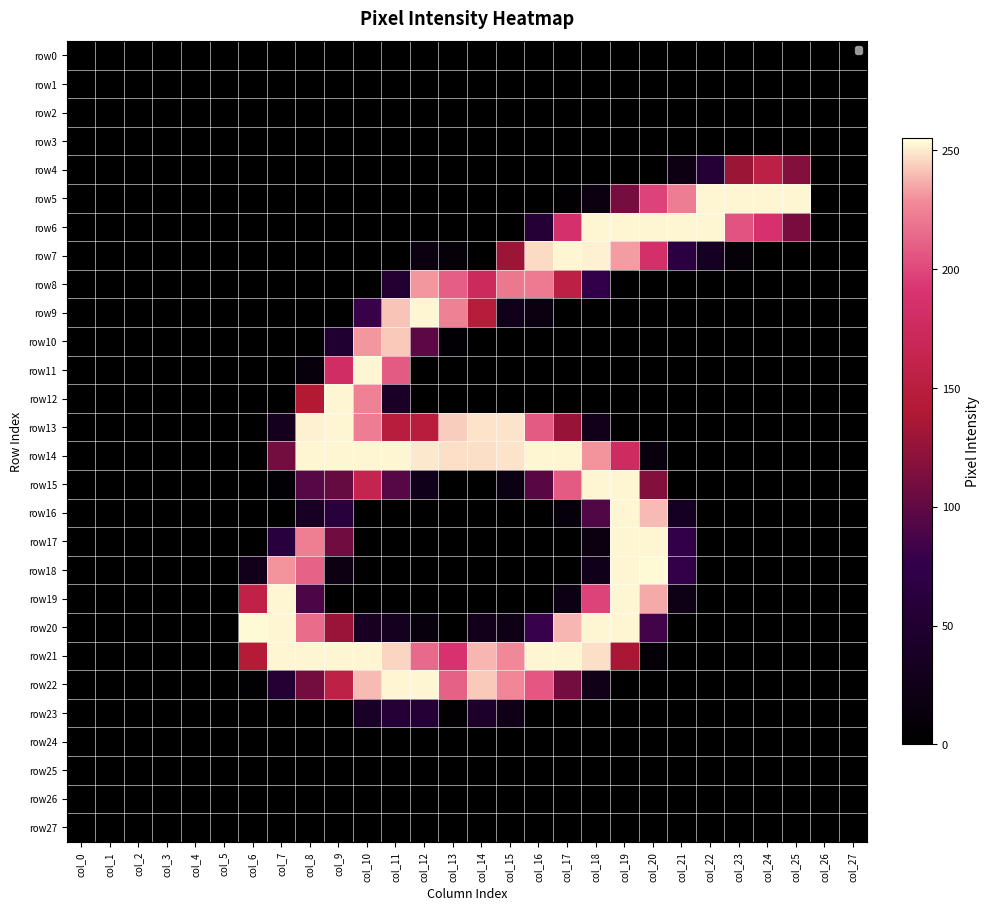

At how many categories does at least one series exceed 84?

20